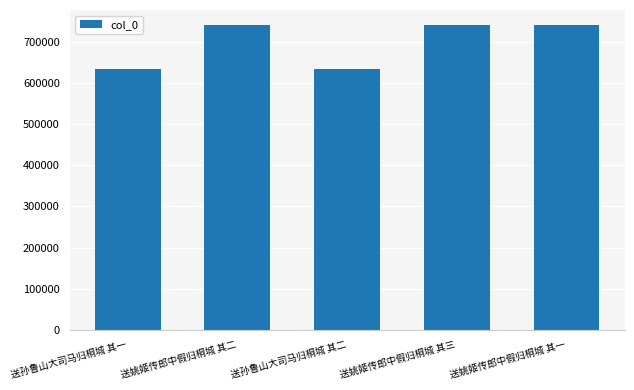

Is it true that the value at 送姚姬传郎中假归桐城 其二 is 740560?

True